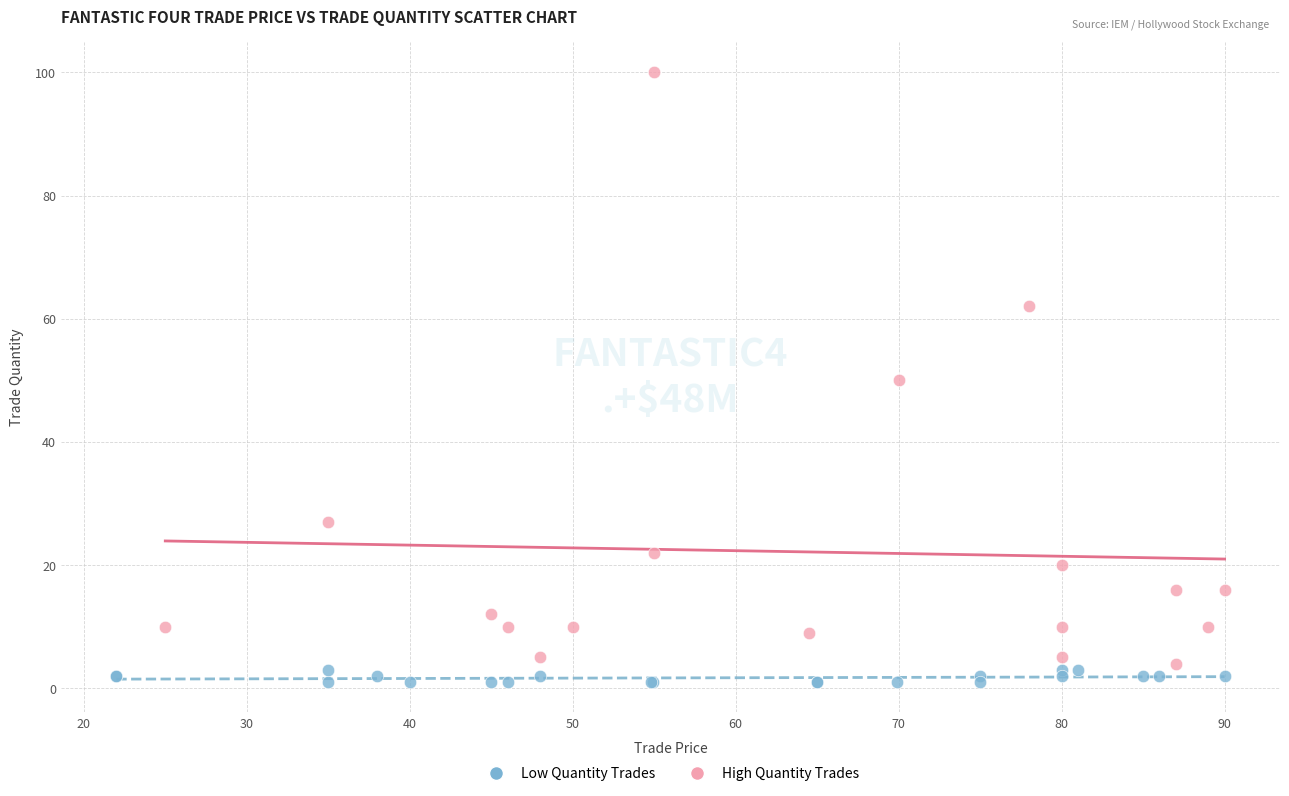

Which series has the widest spread of Y values?

High Quantity Trades